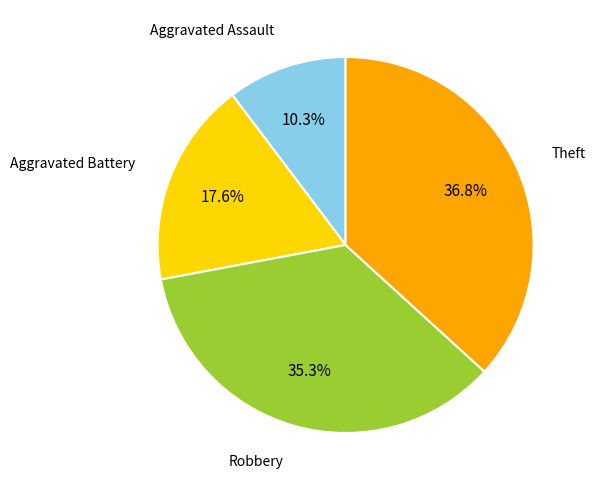

Is there a majority slice in this chart?

No